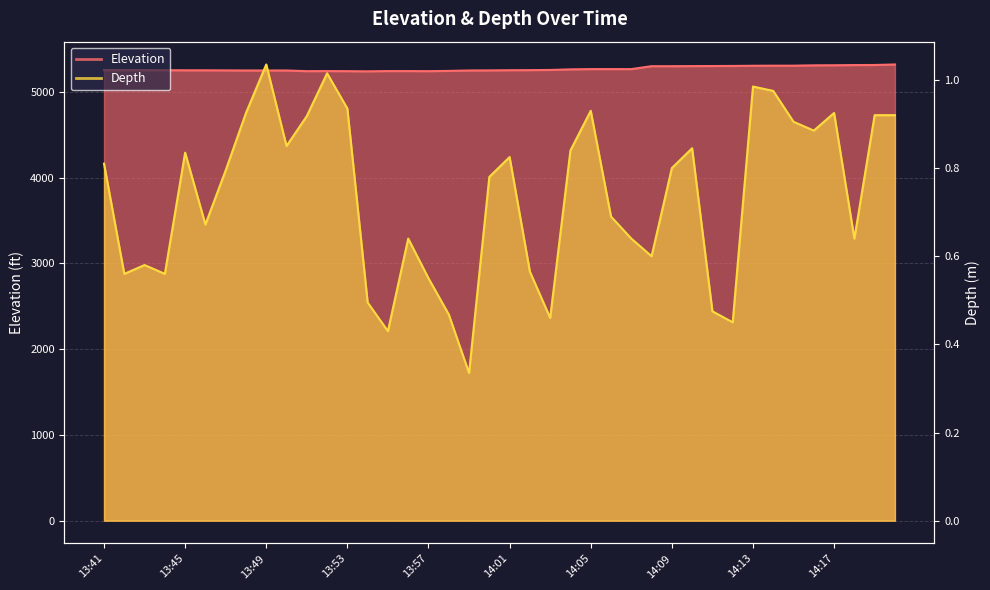

Reading left to right, list all the values displayed in this chart.

Elevation: 13:41=5254.0	13:42=5254.0	13:43=5254.0	13:44=5253.0	13:45=5252.0	13:46=5252.0	13:47=5251.0	13:48=5250.0	13:49=5250.0	13:50=5250.0	13:51=5242.0	13:52=5243.0	13:53=5242.0	13:54=5240.0	13:55=5243.0	13:56=5243.0	13:57=5242.0	13:58=5245.0	13:59=5250.0	14:00=5251.0	14:01=5253.0	14:02=5254.0	14:03=5256.0	14:04=5263.0	14:05=5266.0	14:06=5266.0	14:07=5266.0	14:08=5300.0	14:09=5300.0	14:10=5301.0	14:11=5302.0	14:12=5303.0	14:13=5305.0	14:14=5306.0	14:15=5306.0	14:16=5310.0	14:17=5311.0	14:18=5313.0	14:19=5314.0	14:22=5320.0
Depth: 13:41=0.8	13:42=0.6	13:43=0.6	13:44=0.6	13:45=0.8	13:46=0.7	13:47=0.8	13:48=0.9	13:49=1.0	13:50=0.8	13:51=0.9	13:52=1.0	13:53=0.9	13:54=0.5	13:55=0.4	13:56=0.6	13:57=0.6	13:58=0.5	13:59=0.3	14:00=0.8	14:01=0.8	14:02=0.6	14:03=0.5	14:04=0.8	14:05=0.9	14:06=0.7	14:07=0.6	14:08=0.6	14:09=0.8	14:10=0.8	14:11=0.5	14:12=0.5	14:13=1.0	14:14=1.0	14:15=0.9	14:16=0.9	14:17=0.9	14:18=0.6	14:19=0.9	14:22=0.9